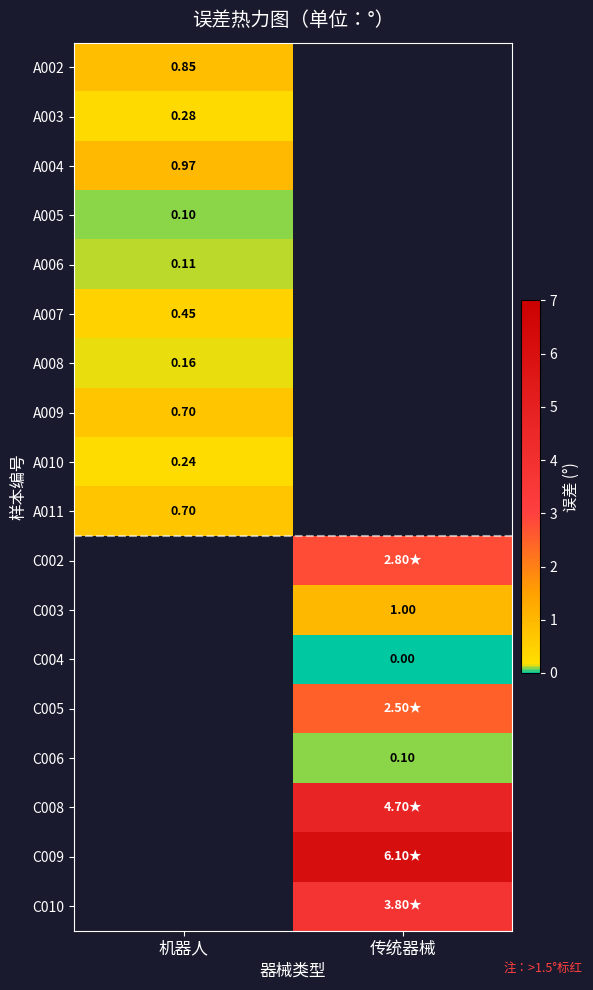

Where does the C009 series first go above 6?

传统器械